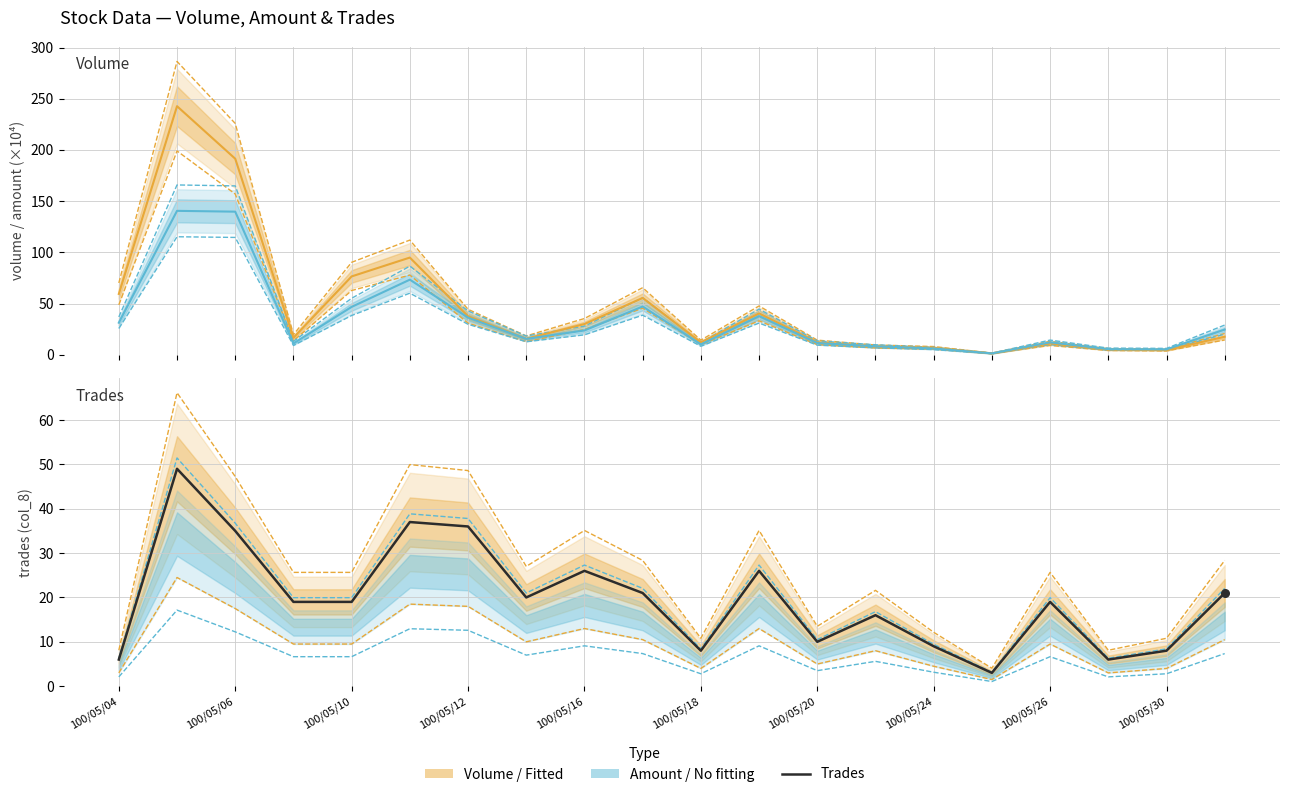

At which category is the sum across all series the highest?

100/05/05